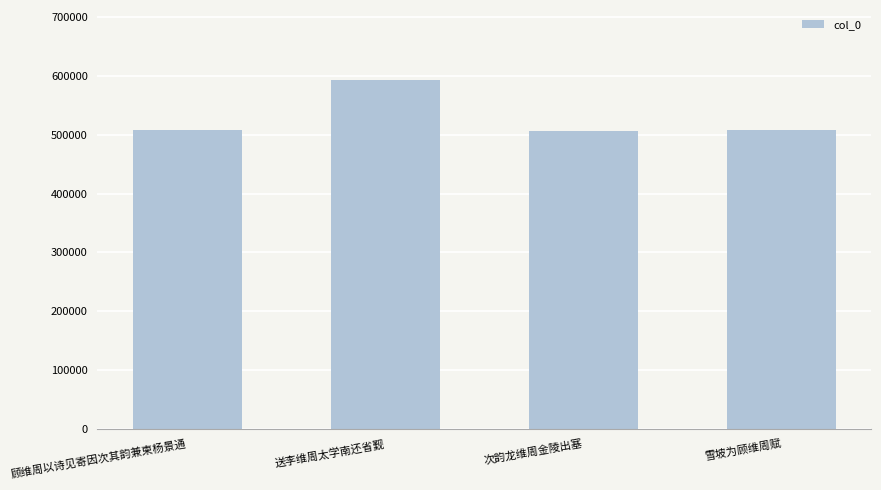

What is the smallest value displayed?

506194